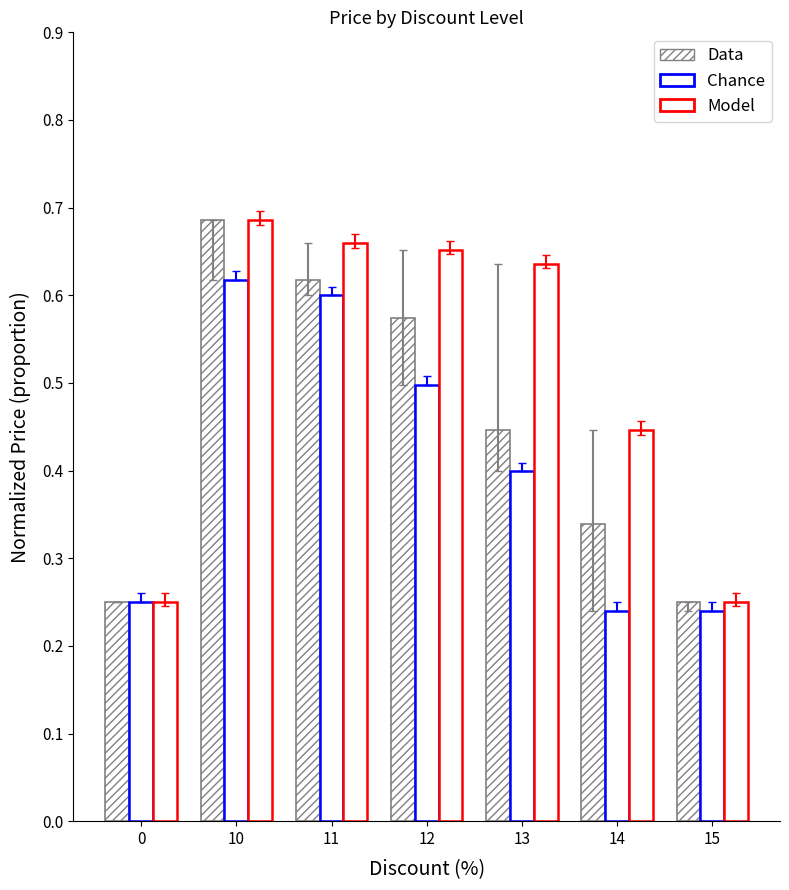

How many Model values are between 0 and 1?

7